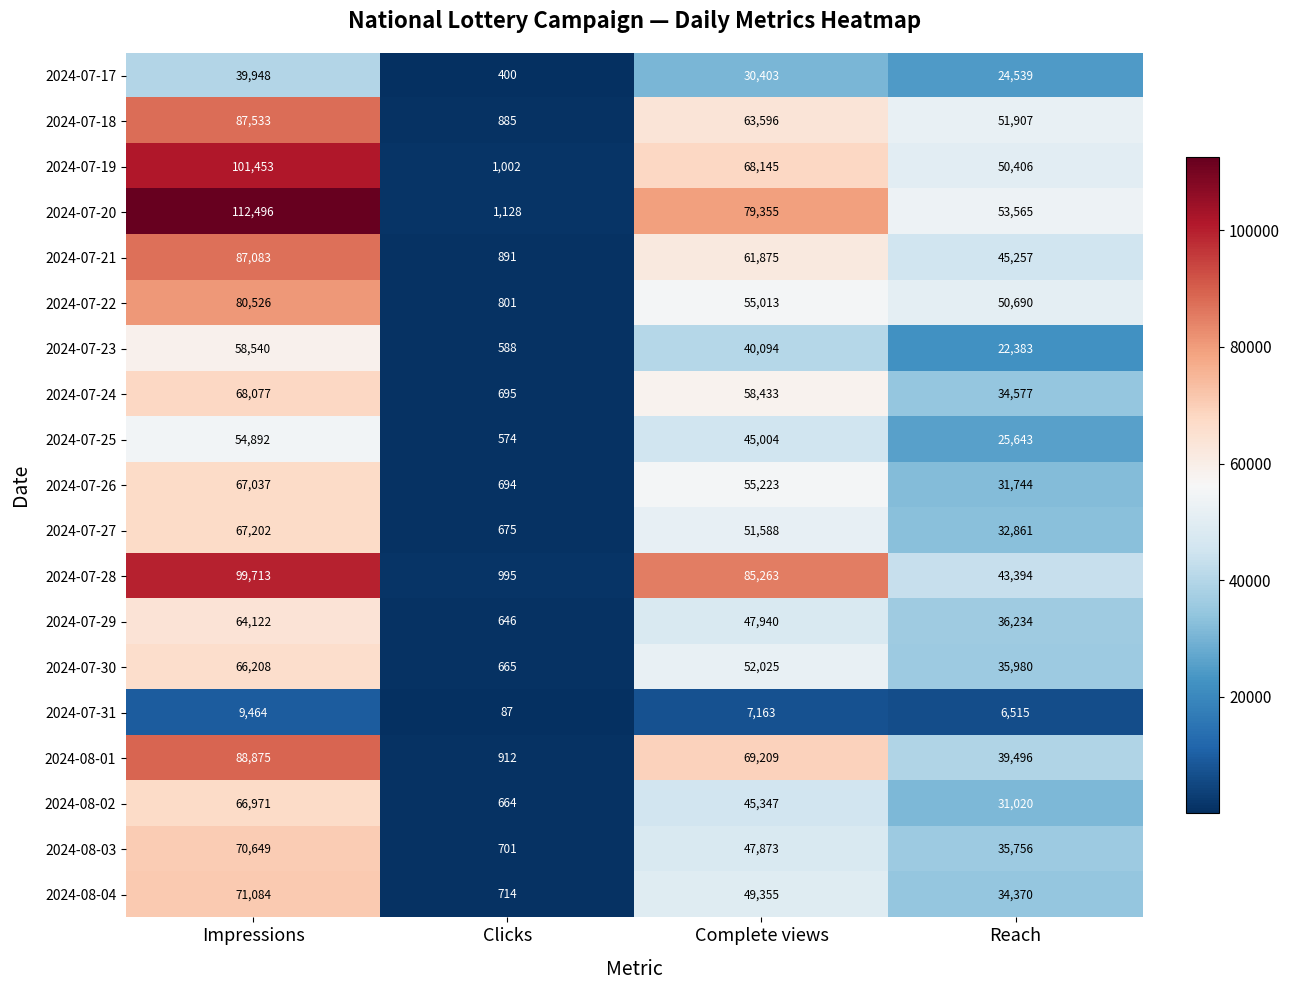

What is the maximum value shown in the chart?

112496